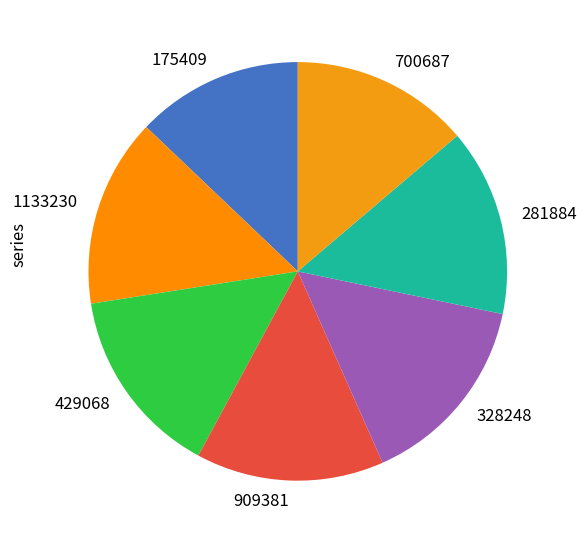

The 1133230 slice represents 9% of the pie. True or false?

False